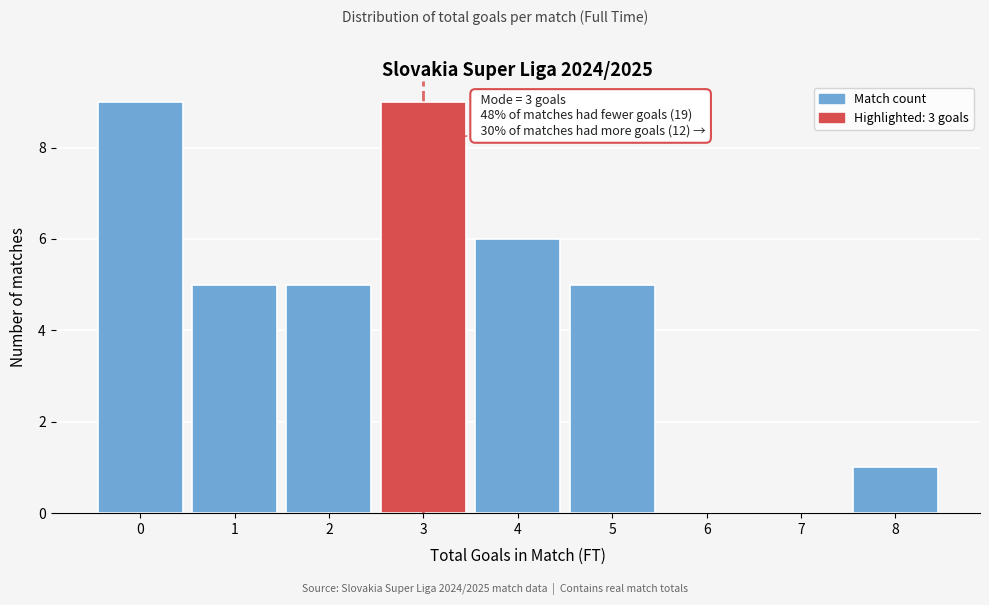

Reading left to right, list all the values displayed in this chart.

0=9	1=5	2=5	3=9	4=6	5=5	6=0	7=0	8=1